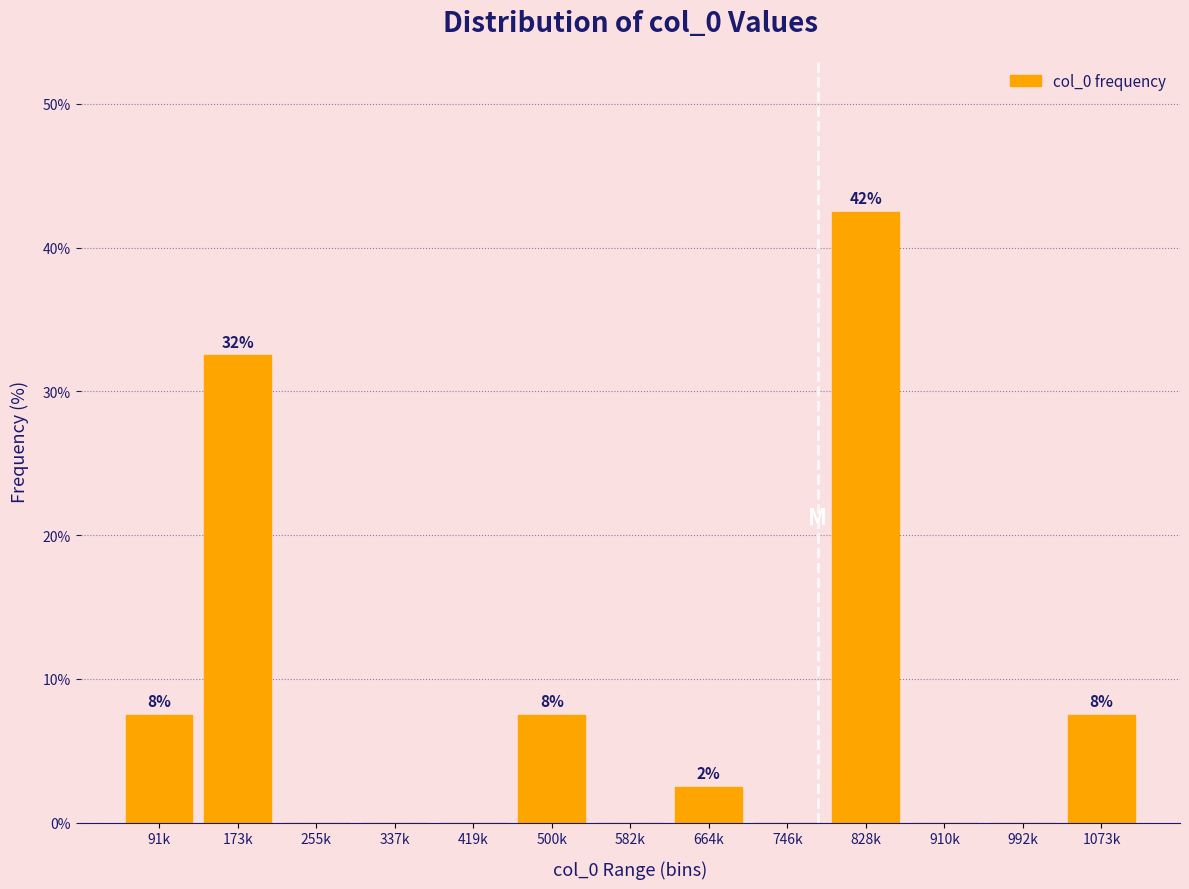

Reading right to left, list all the values displayed in this chart.

1073k=7.5	992k=0.0	910k=0.0	828k=42.5	746k=0.0	664k=2.5	582k=0.0	500k=7.5	419k=0.0	337k=0.0	255k=0.0	173k=32.5	91k=7.5